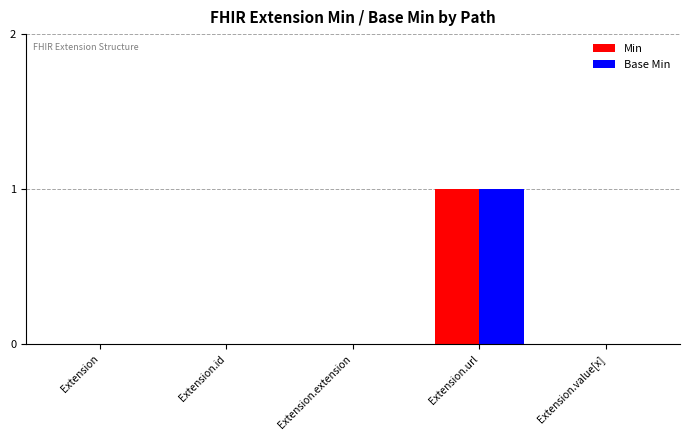

How many series are shown in this chart?

2